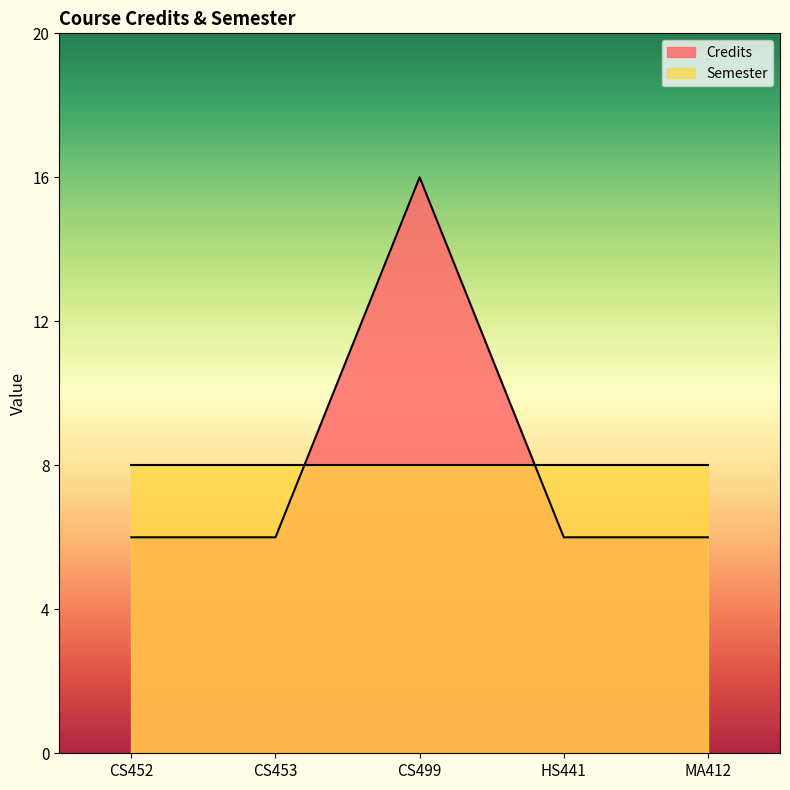

What is the sum of all values?

40